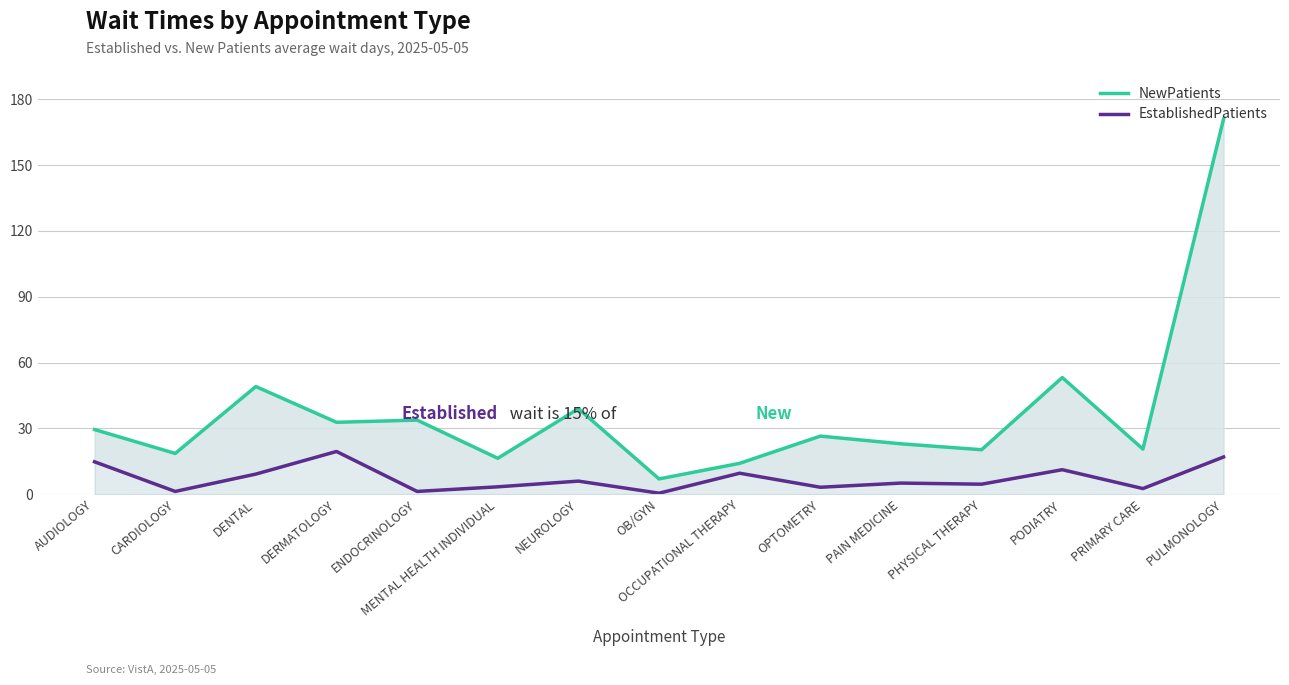

What is the sum of the EstablishedPatients values at PHYSICAL THERAPY and PRIMARY CARE?

7.2